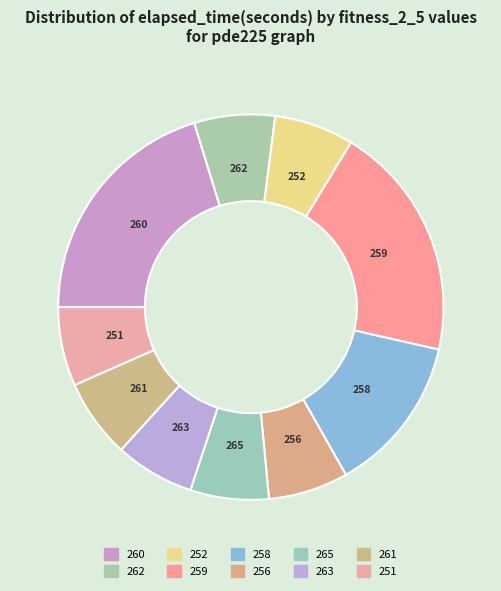

How many segments does this pie chart have?

10